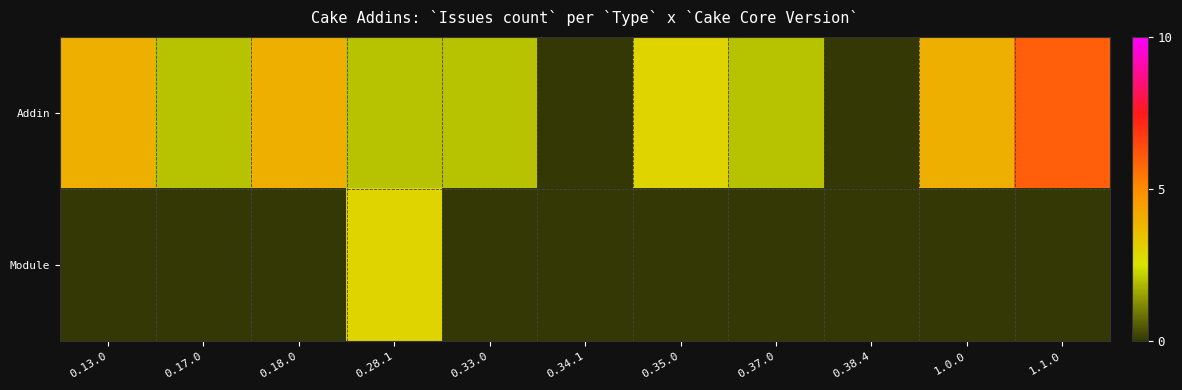

Which series has the largest total across all categories?

Addin